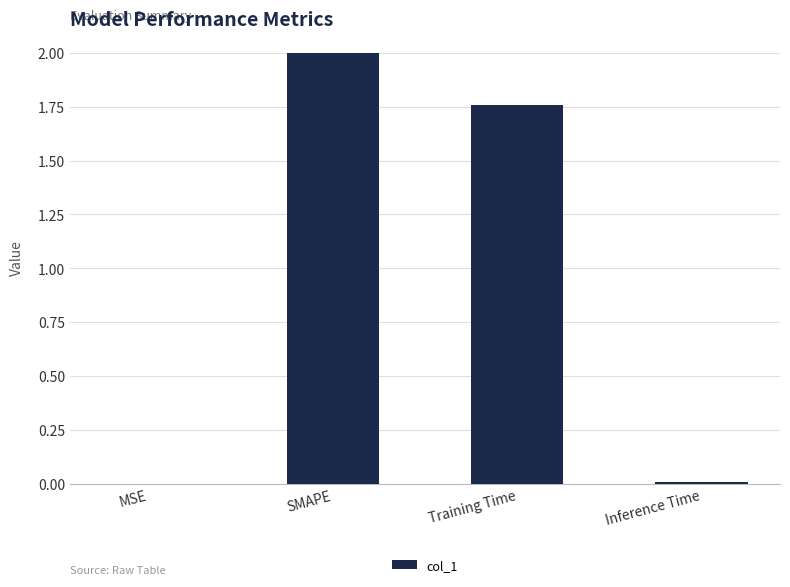

What is the average value?

0.9